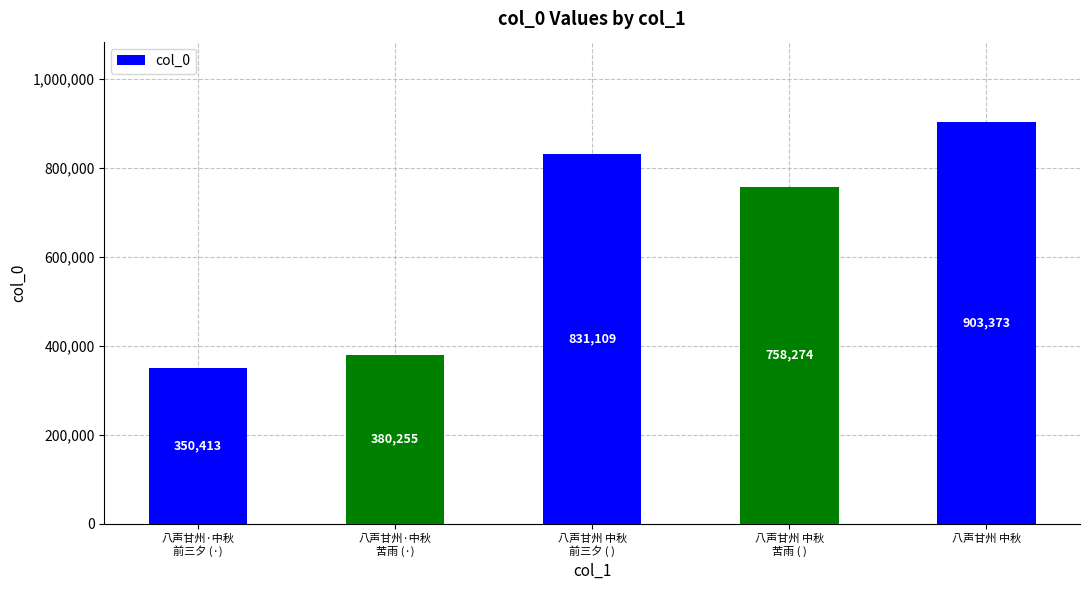

What is the smallest value displayed?

350413